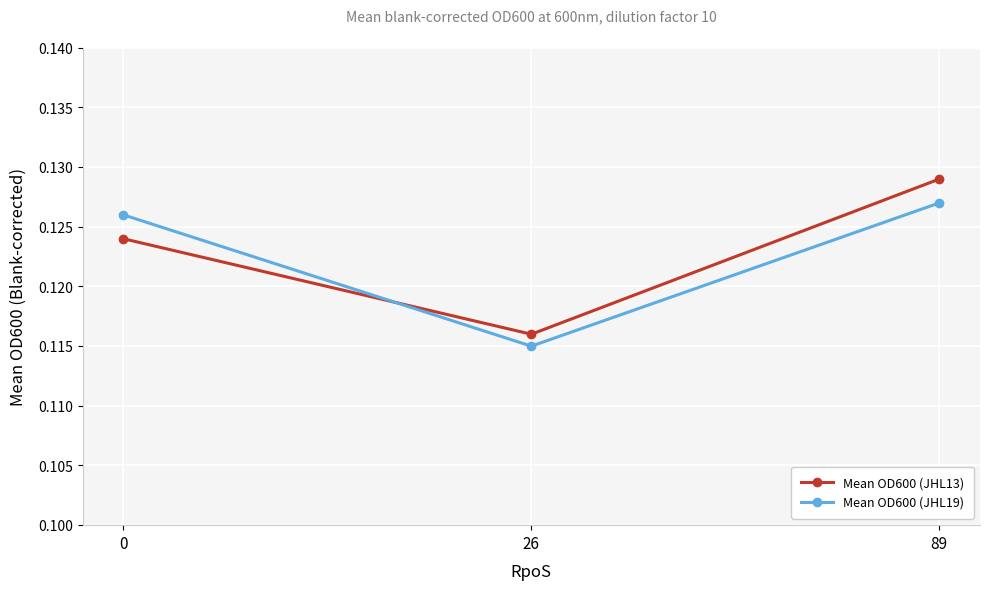

At which category does the chart reach its peak across all series?

89